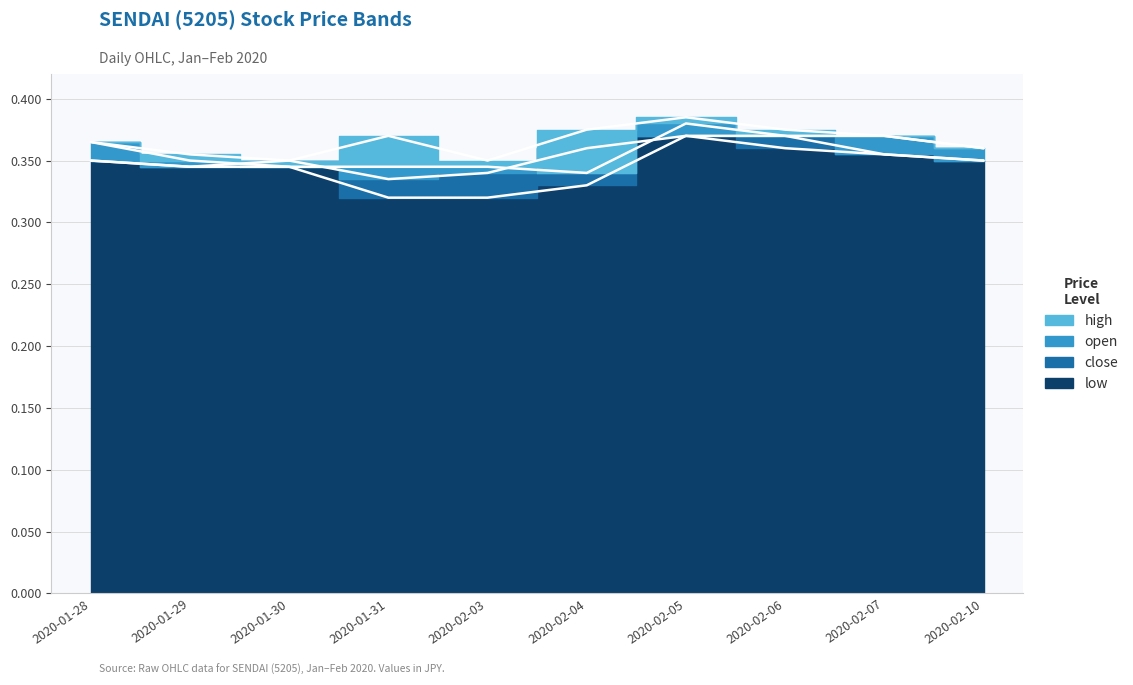

Reading left to right, extract all data points from this chart.

close: 0.3	0.3	0.3	0.3	0.3	0.4	0.4	0.4	0.4	0.3
low: 0.3	0.3	0.3	0.3	0.3	0.3	0.4	0.4	0.4	0.3
open: 0.4	0.3	0.3	0.3	0.3	0.3	0.4	0.4	0.4	0.4
high: 0.4	0.4	0.3	0.4	0.3	0.4	0.4	0.4	0.4	0.4